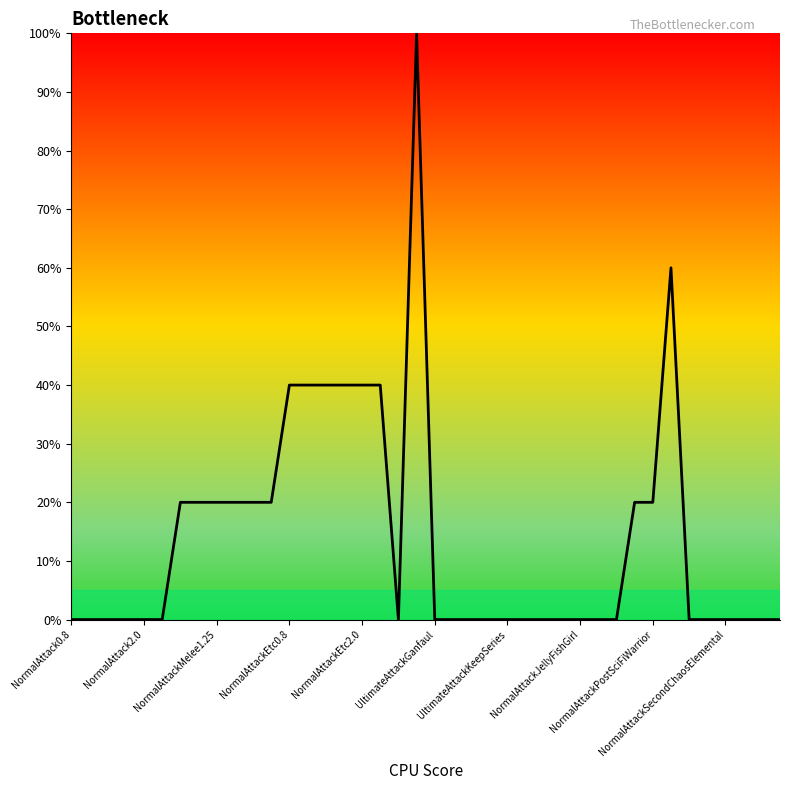

What is the greatest value displayed?

100